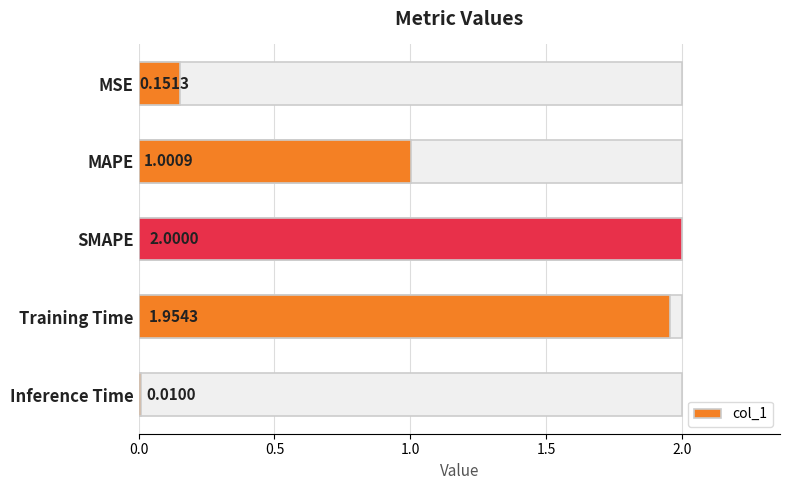

Reading left to right, list all the values displayed in this chart.

0.2	1.0	2.0	2.0	0.0